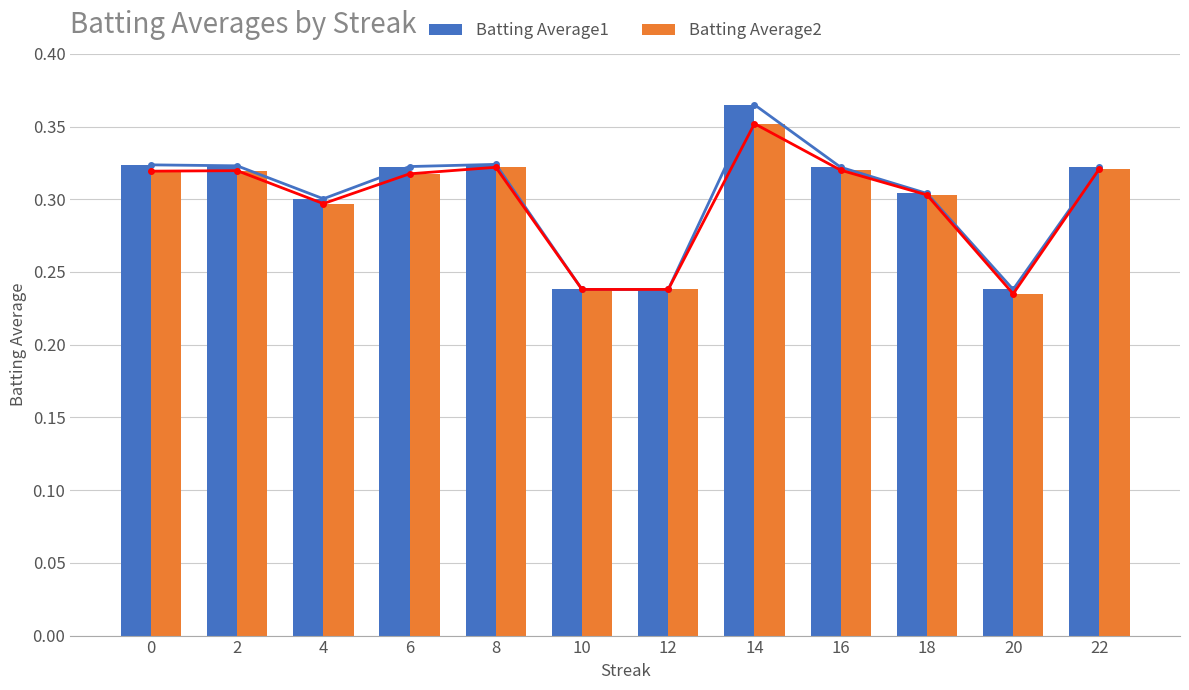

How many Batting Average2 values are between 0 and 1?

12